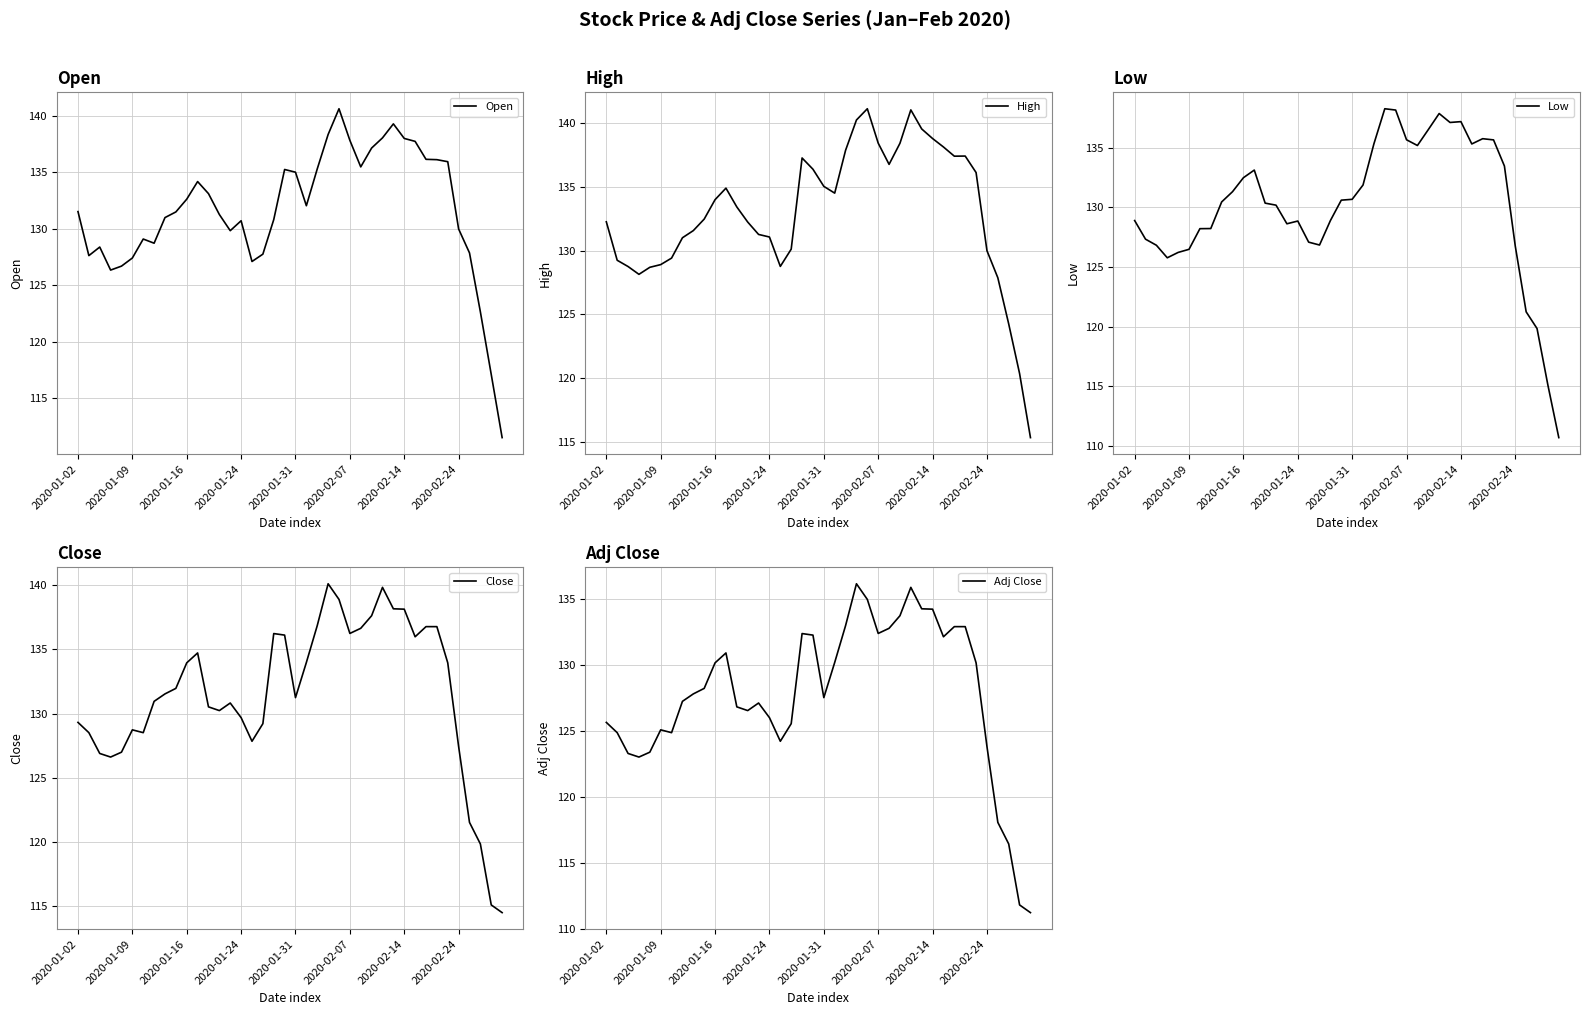

How many values in the High series exceed 133?

20